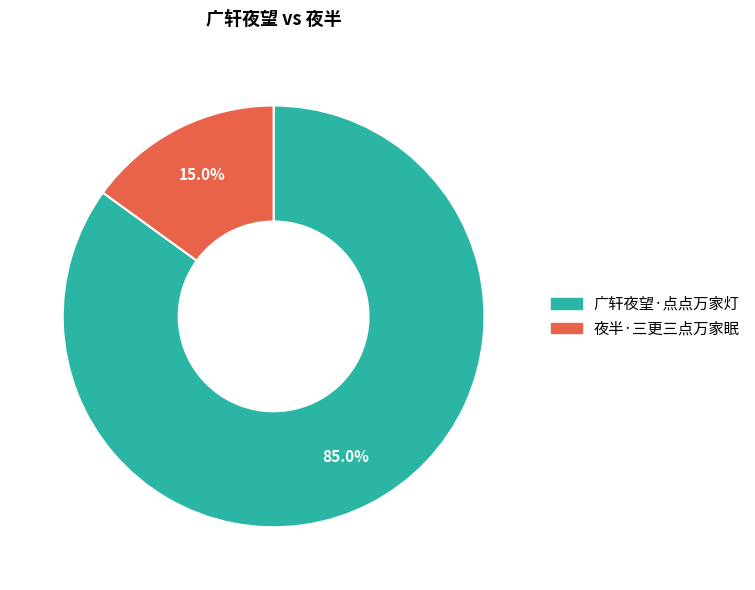

Is 夜半·三更三点万家眠 the majority of the pie?

No